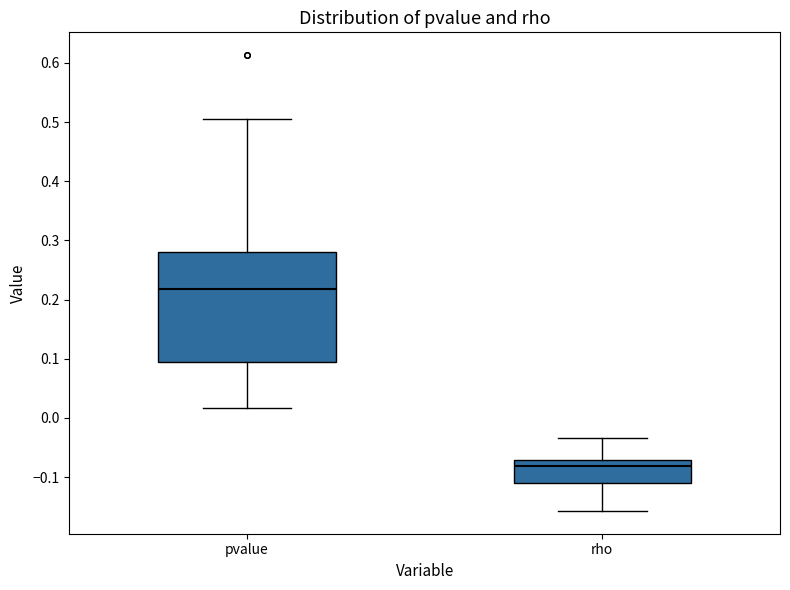

Reading left to right, read every box against the y-axis: the position of its median line, the range the box covers, and the ends of its whiskers. The values are not printed on the chart, so give them approximately, as read against the axis.

pvalue: median 0.22, box 0.09 to 0.28, whiskers 0.02 to 0.51
rho: median -0.08, box -0.11 to -0.07, whiskers -0.16 to -0.03